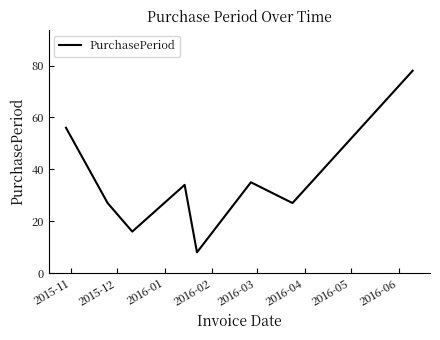

What is the smallest value displayed?

8